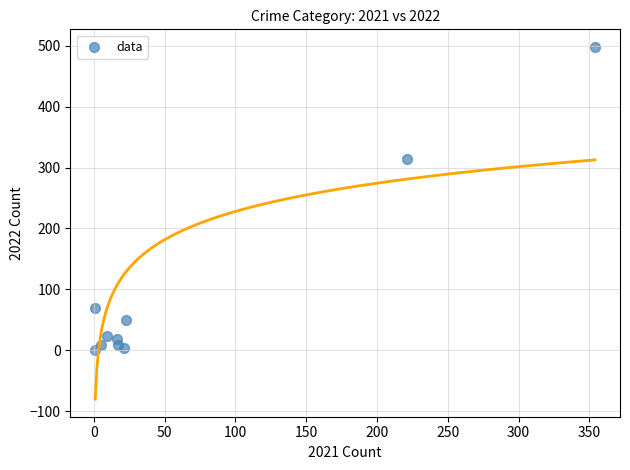

What Y value in the scatter plot is closest to 249?

314